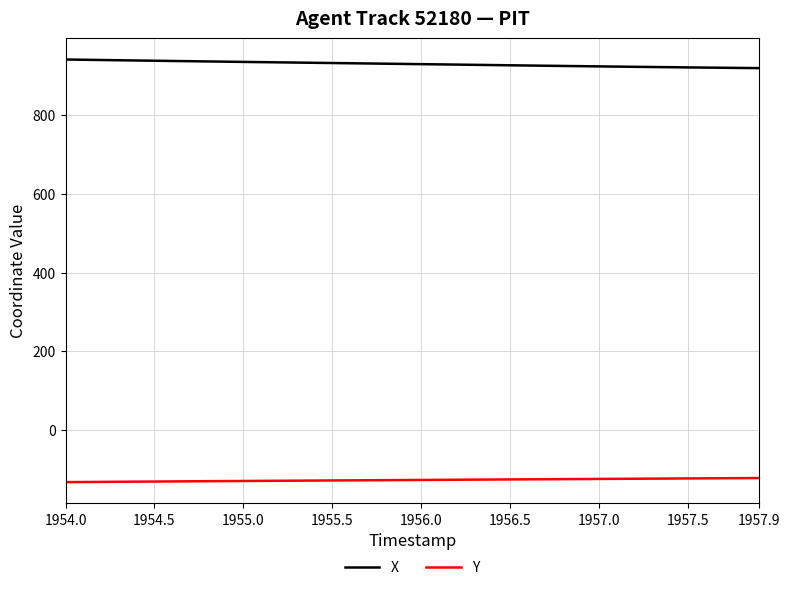

Rank the series by their maximum value, from highest to lowest.

X, Y